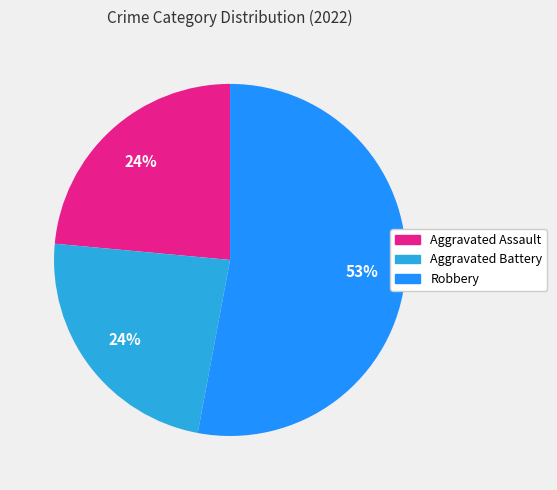

Is there any slice that represents more than half of the pie?

Yes